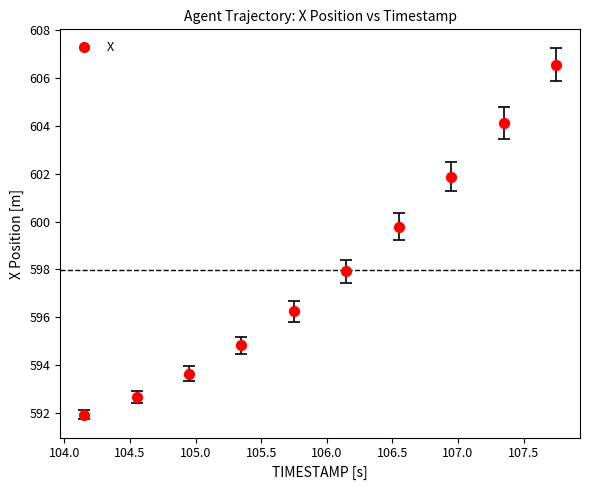

What Y value in the scatter plot is closest to 599?

599.8